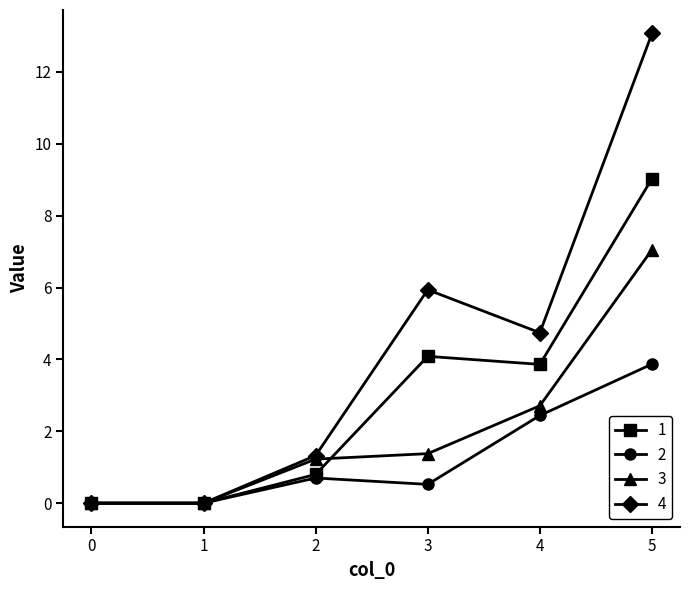

What is the difference between the 1 values at 3 and 5?

4.9